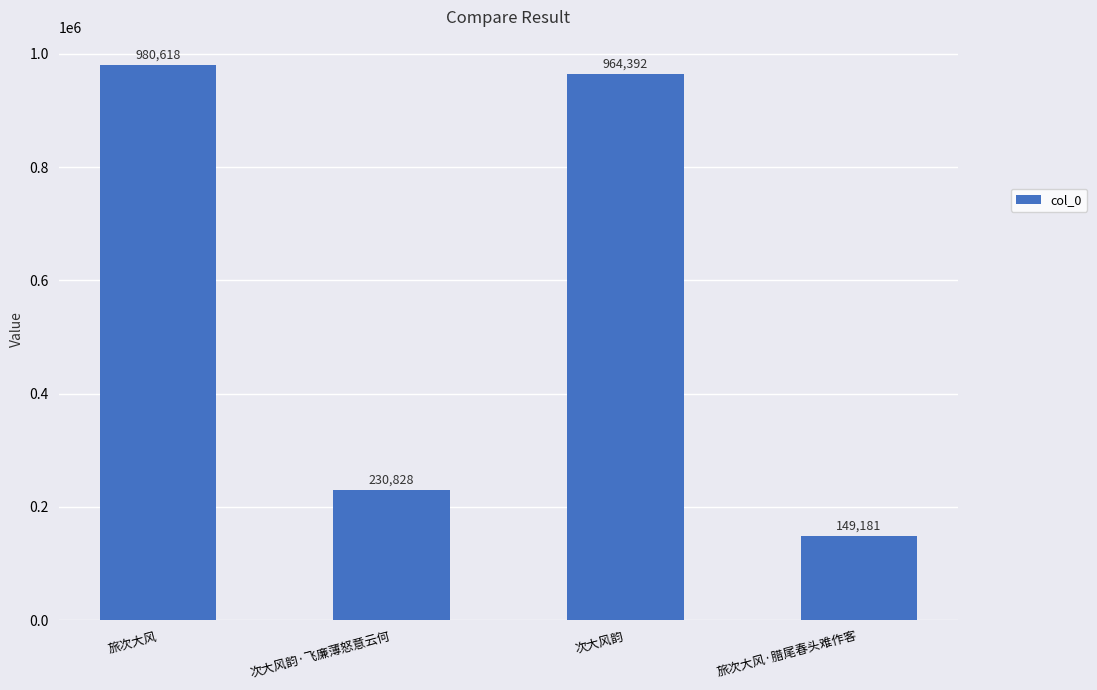

What value does the data have at 旅次大风?

980618